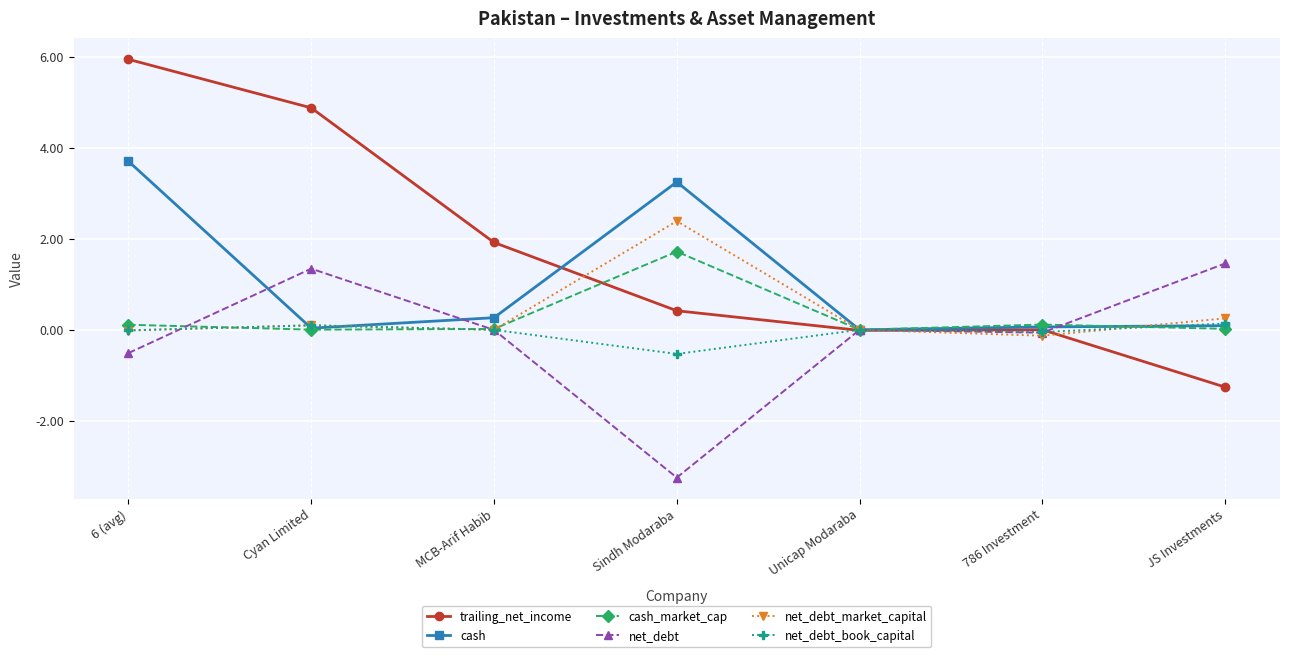

List the series in order of their peak value, lowest first.

net_debt_book_capital, net_debt, cash_market_cap, net_debt_market_capital, cash, trailing_net_income